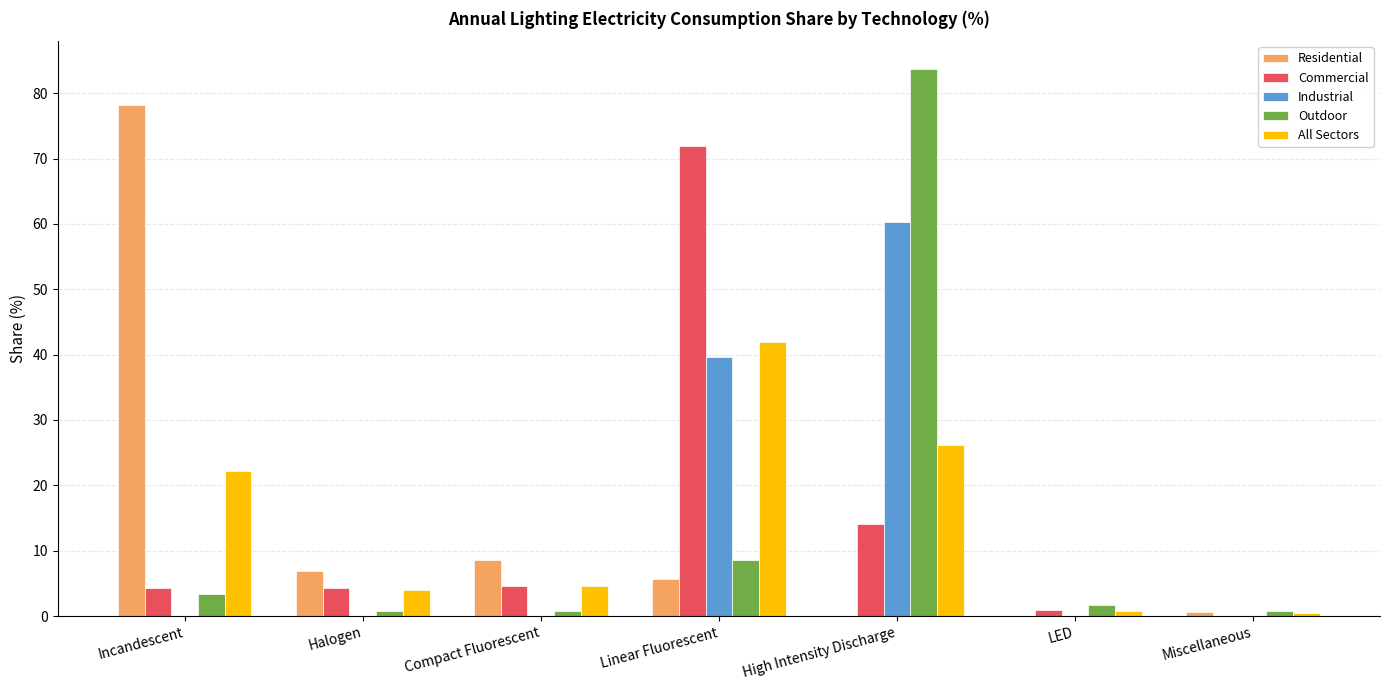

What is the sum of all Outdoor values?

100.0